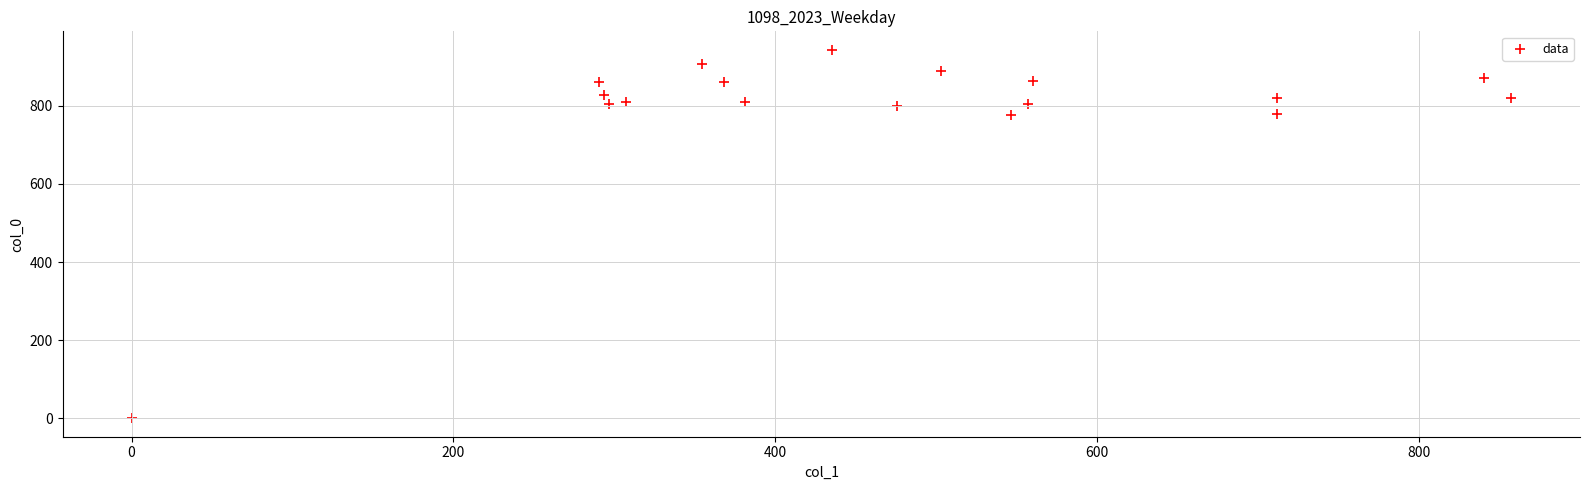

What is the range of Y values (max minus min)?

943.3